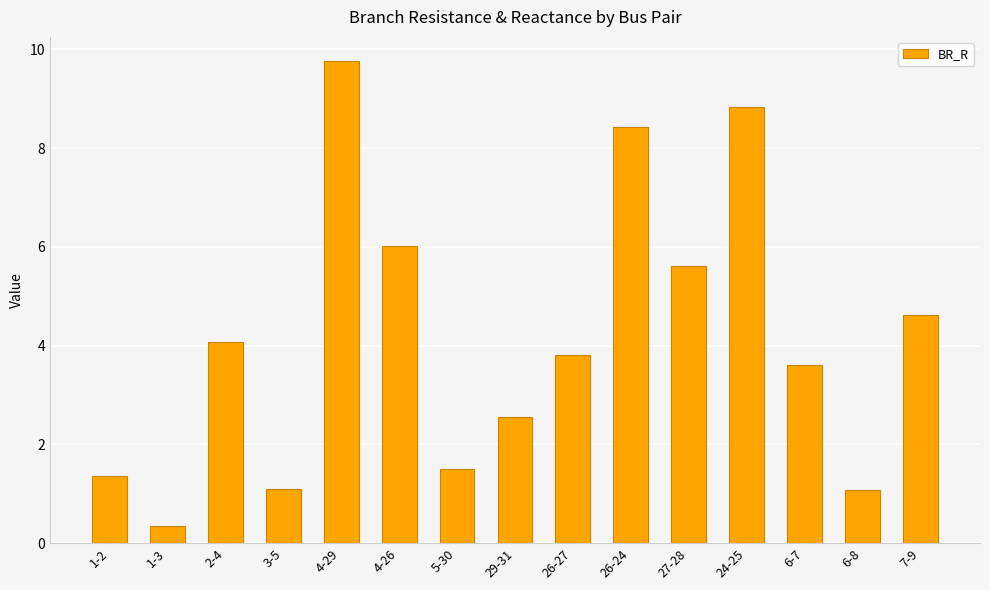

Which category has the lowest value across all series?

1-3